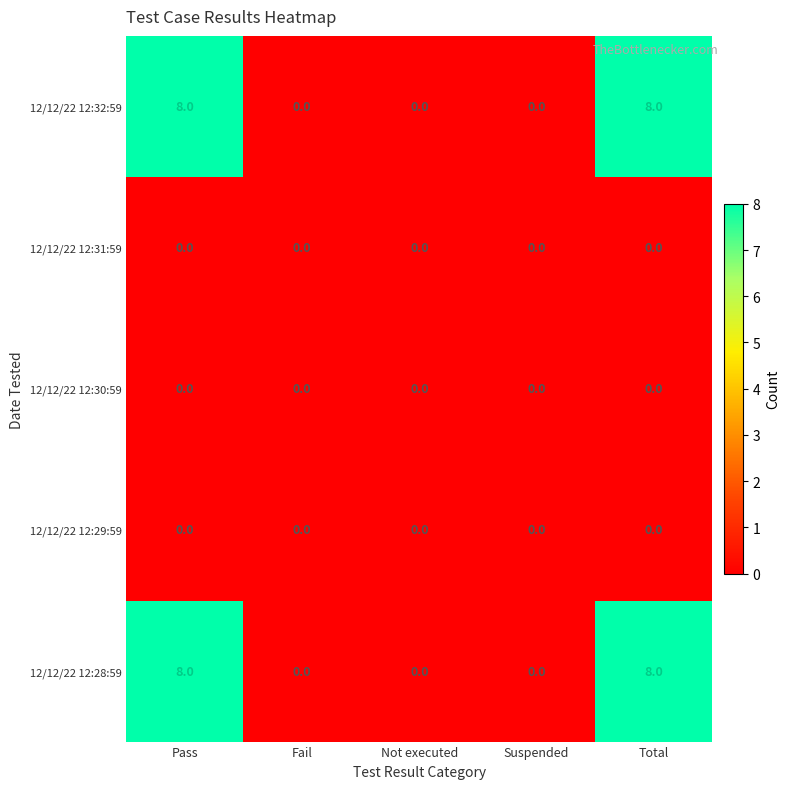

The value of 12/12/22 12:31:59 at Total is 0. True or false?

True